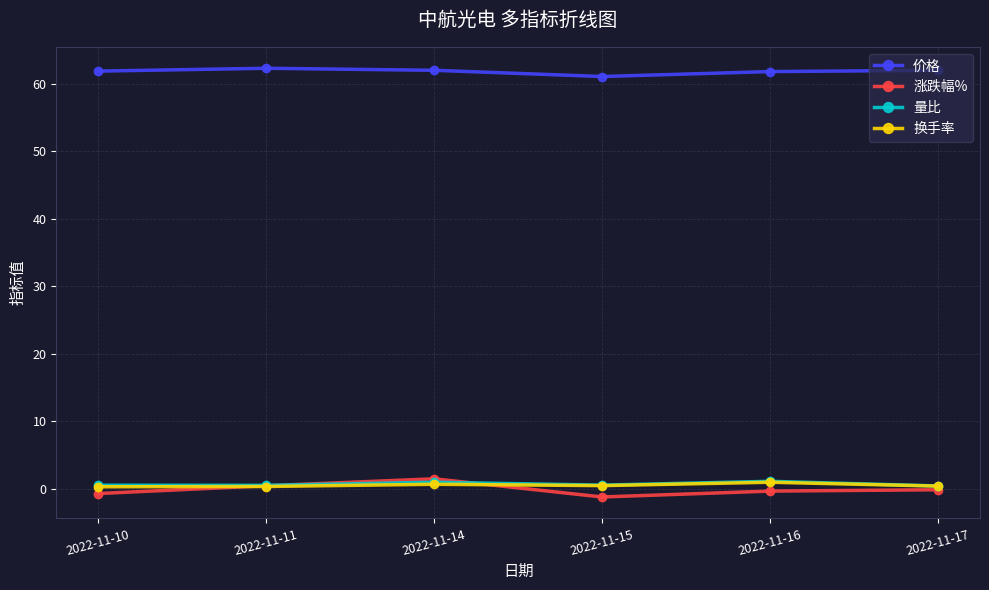

True or false: 换手率 has more than 2 points higher than both neighbors.

False